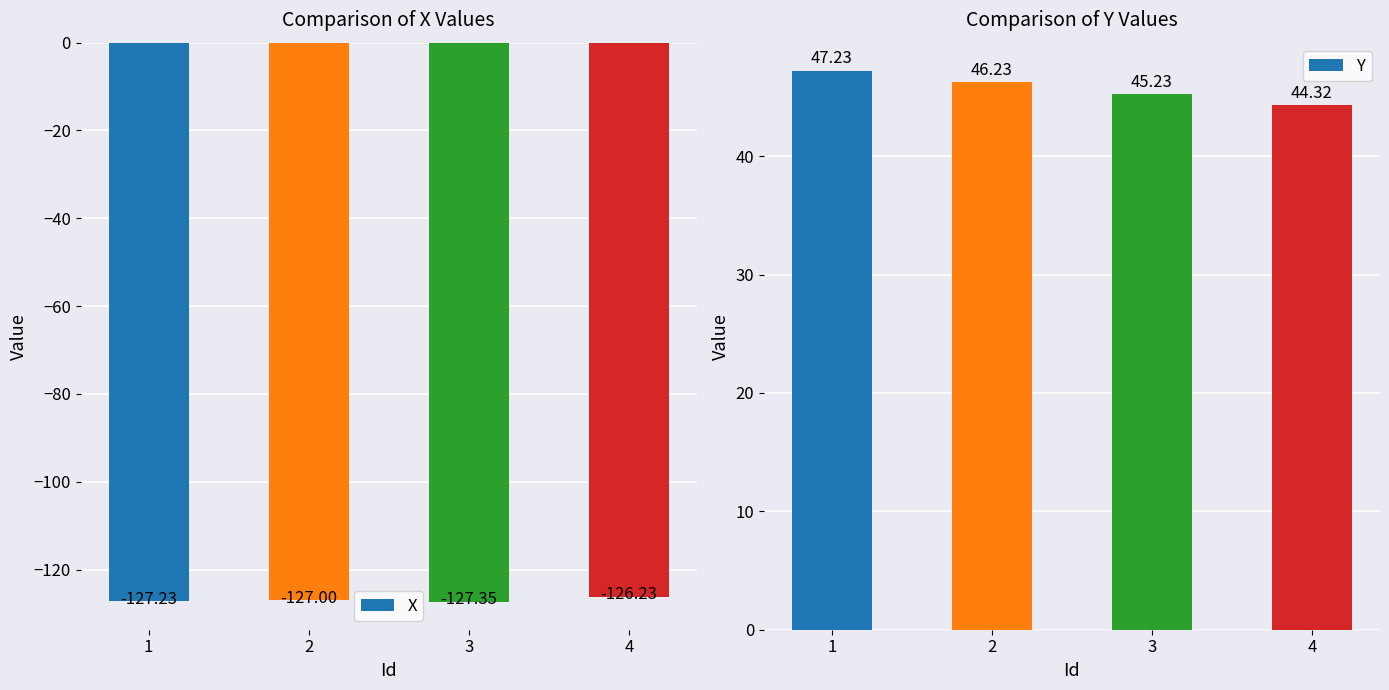

What is the value of the X bar at the 4th from the left?

-126.2